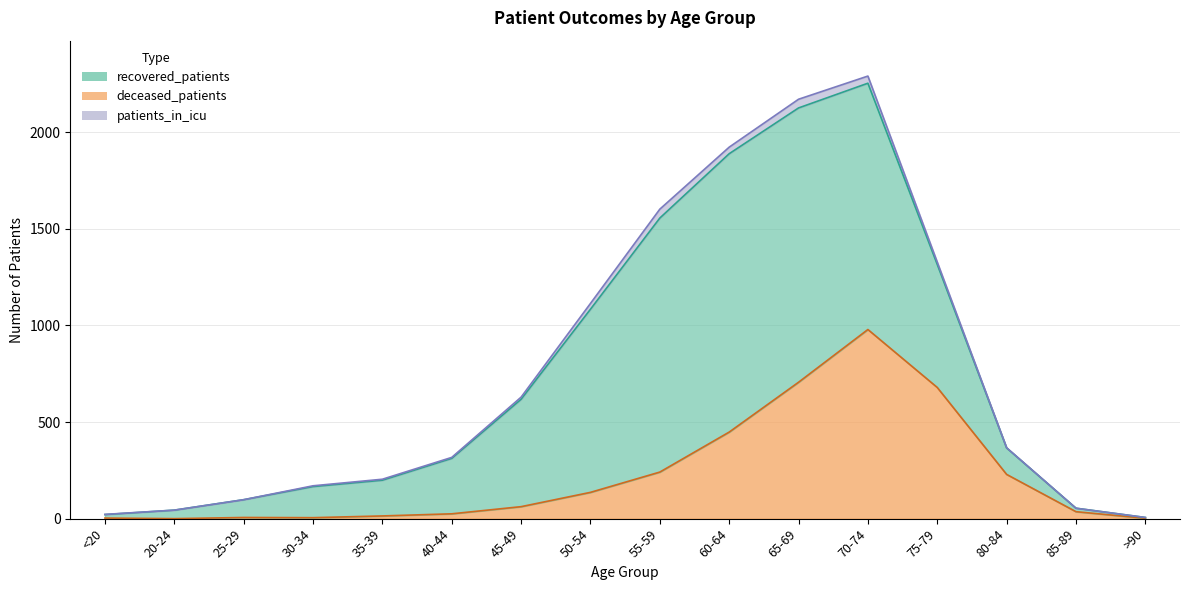

Reading right to left, transcribe all the data shown in this chart.

deceased_patients: 2	36	229	679	979	706	448	241	136	62	25	14	5	6	0	3
recovered_patients: 4	18	137	637	1275	1420	1441	1315	948	556	287	185	161	92	44	18
patients_in_icu: 0	0	1	12	37	45	34	46	30	11	5	5	4	0	0	1